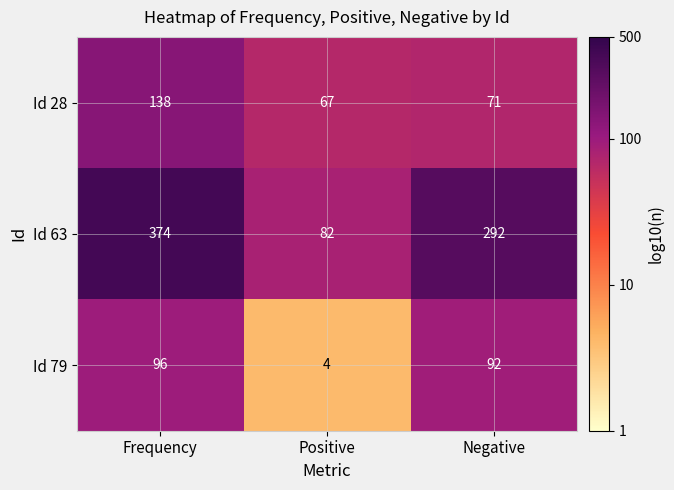

Reading left to right, list all the values displayed in this chart.

Id 28: Frequency=138	Positive=67	Negative=71
Id 63: Frequency=374	Positive=82	Negative=292
Id 79: Frequency=96	Positive=4	Negative=92